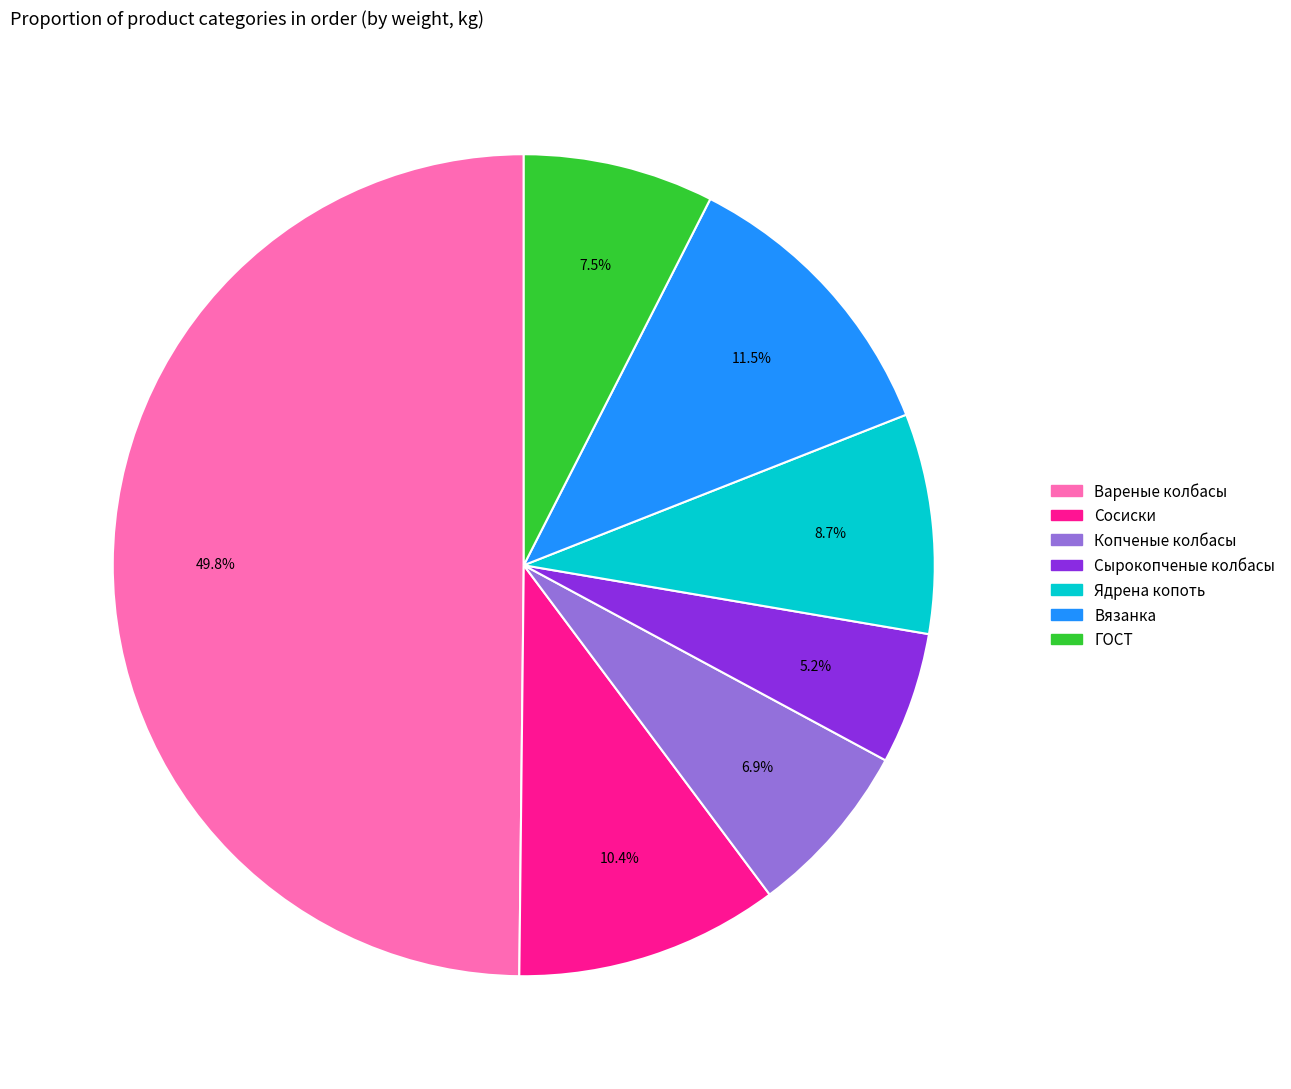

What percentage is the Копченые колбасы slice, to the nearest percent?

7%